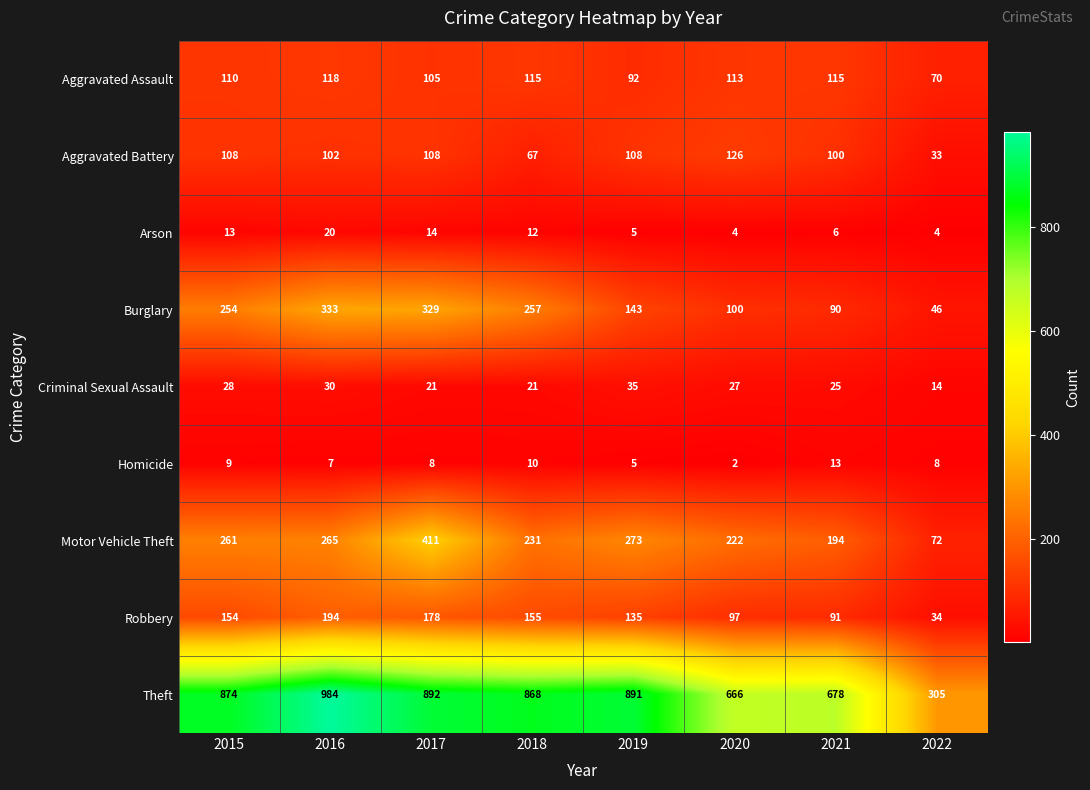

Between 2016 and 2019, which series saw the biggest shift?

Burglary